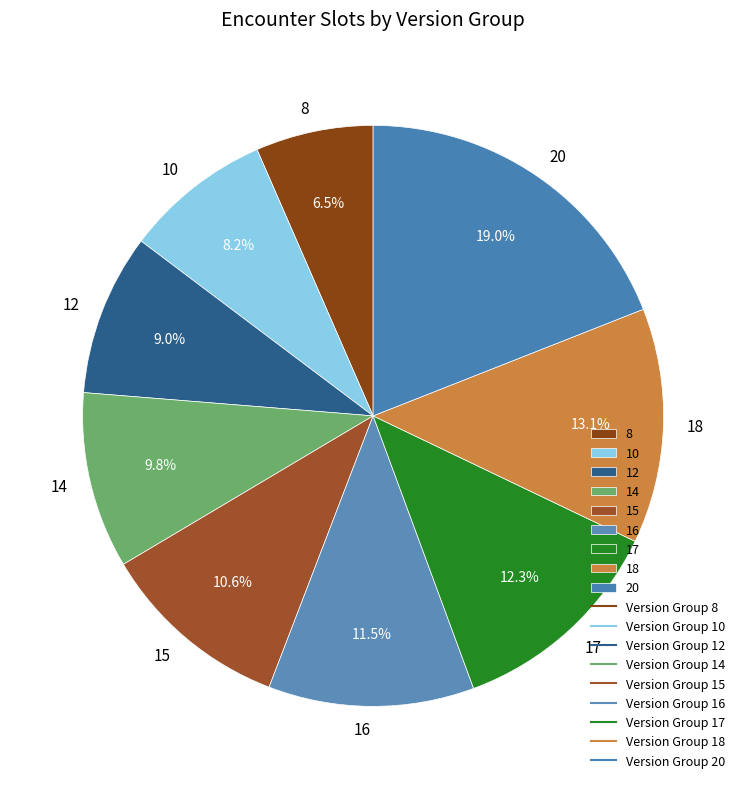

Is it true that 20 is 6% of the pie?

False